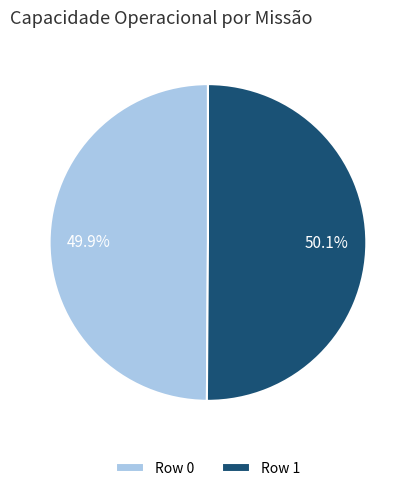

Is there any slice that represents more than half of the pie?

Yes